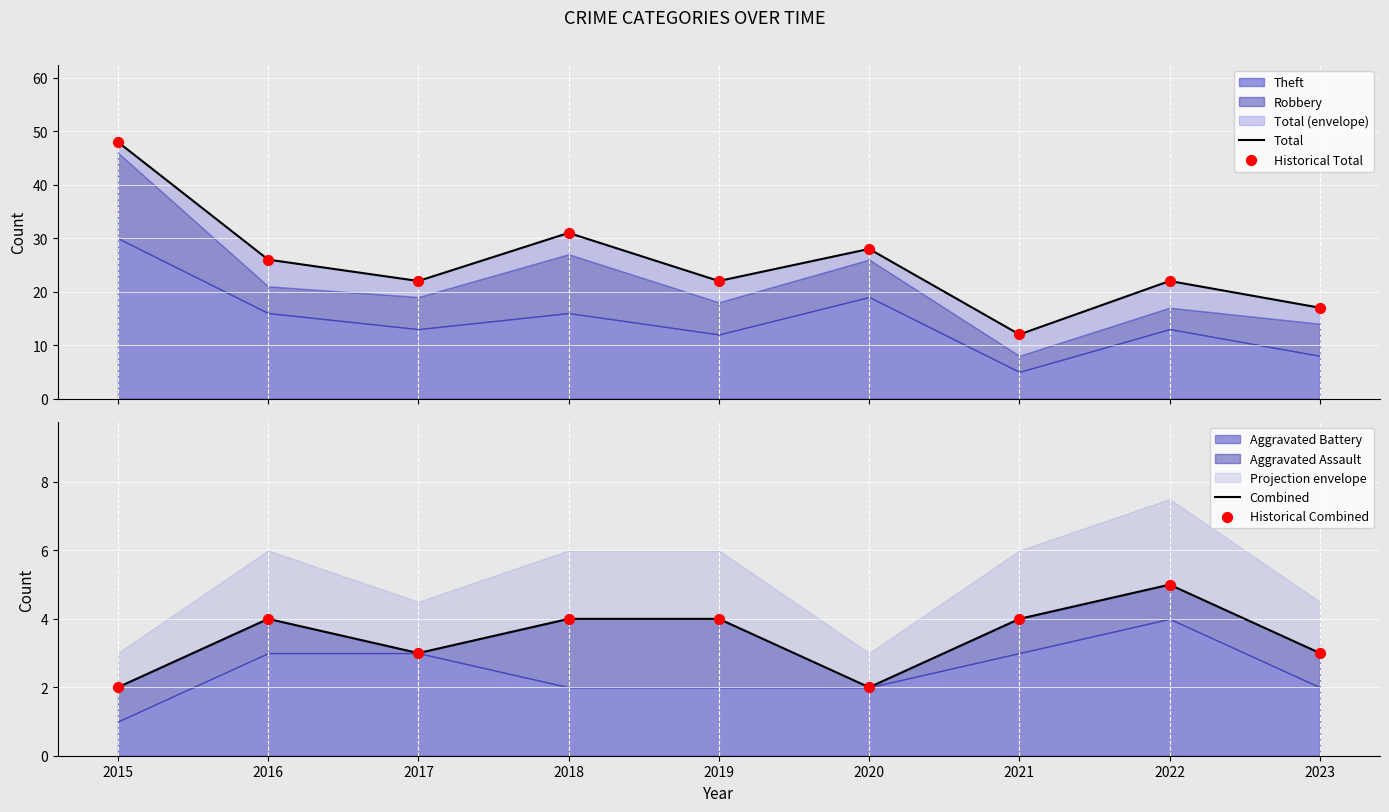

At which category is the sum across all series the highest?

2015